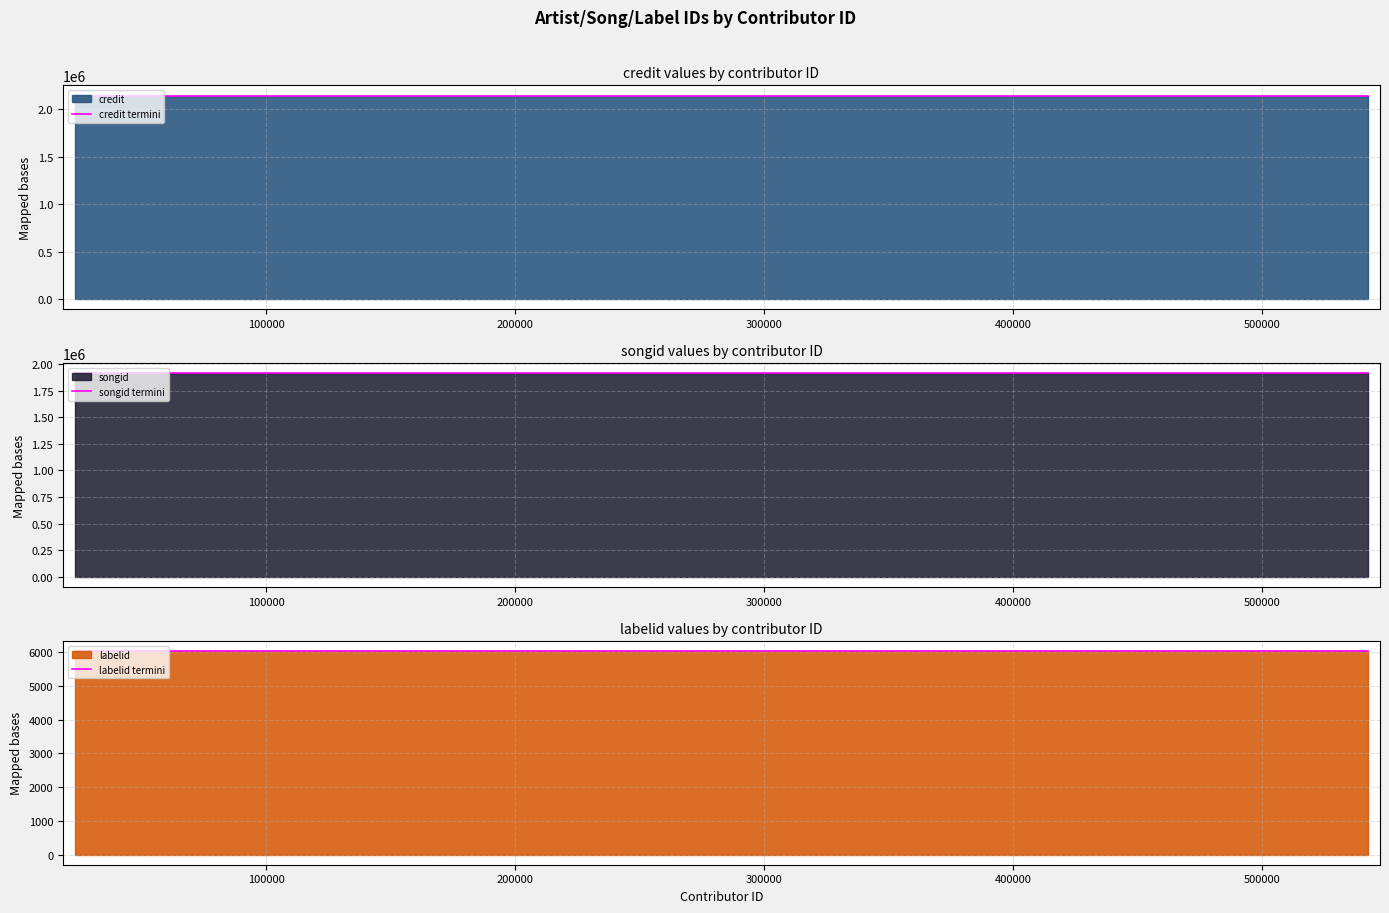

Reading right to left, transcribe all the data shown in this chart.

credit termini: 2145328	2145328	2145328
songid termini: 1912550	1912550	1912550
labelid termini: 6032	6032	6032